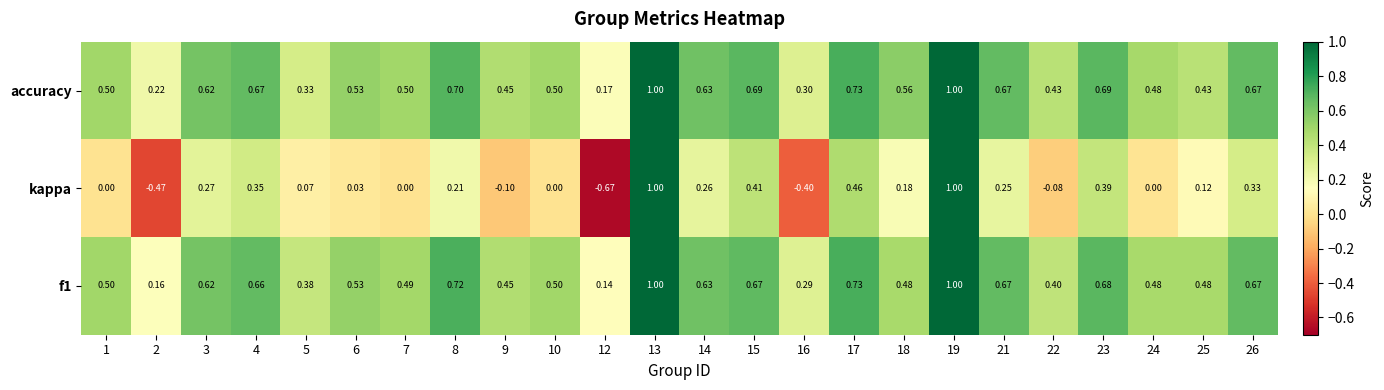

Between 2 and 22, which series saw the biggest shift?

kappa